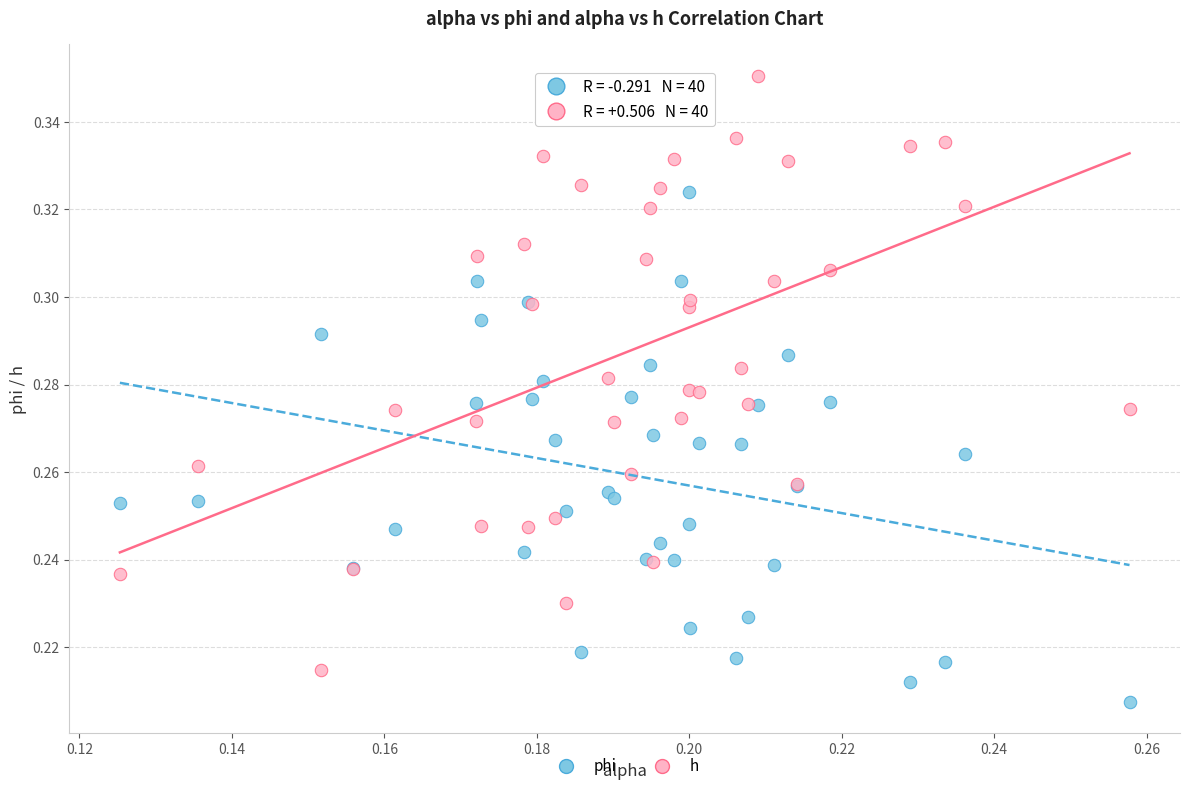

Which series reaches the maximum Y coordinate?

h